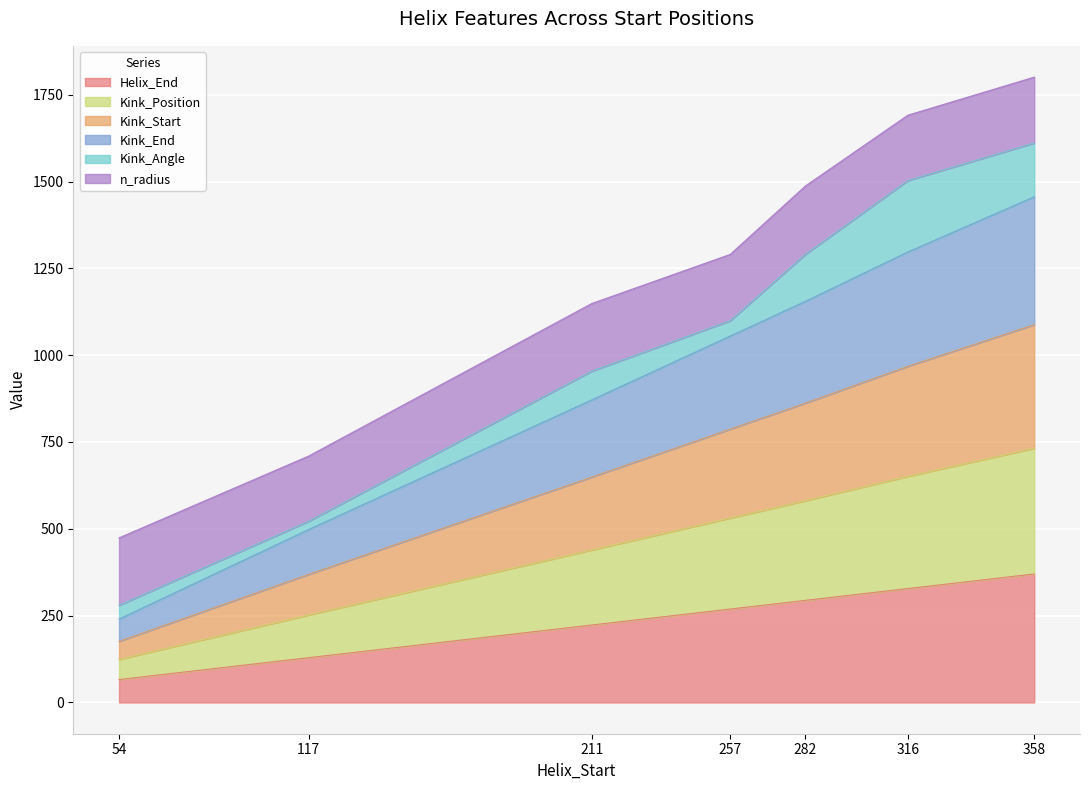

What is the total value across all series at 358?

1800.7